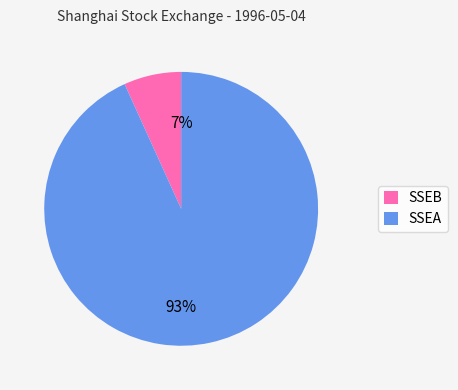

To the nearest percent, what portion does SSEB represent?

7%